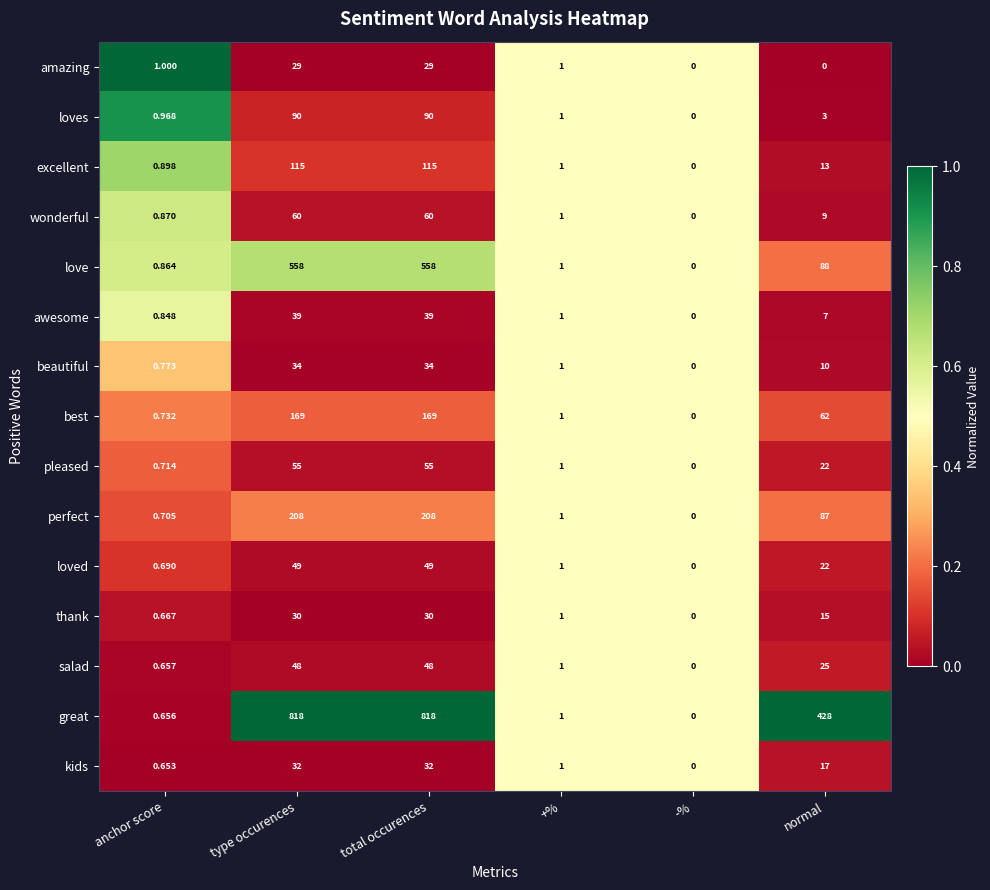

Which series has the largest range (max minus min)?

great